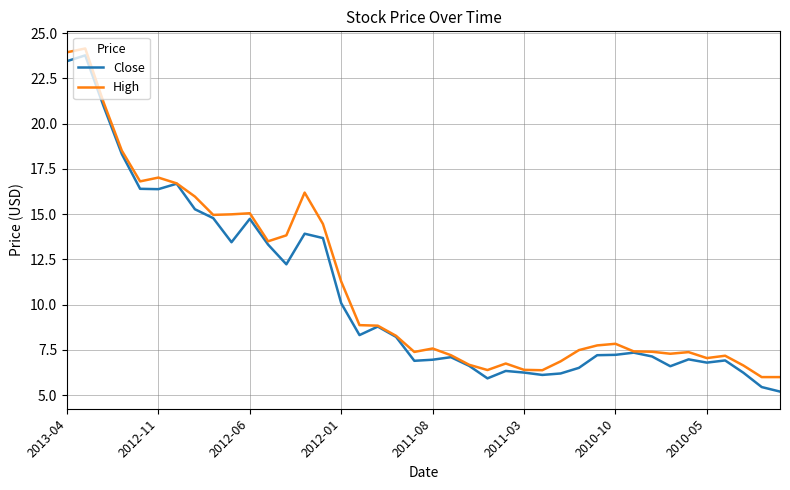

What is the smallest value displayed?

5.2